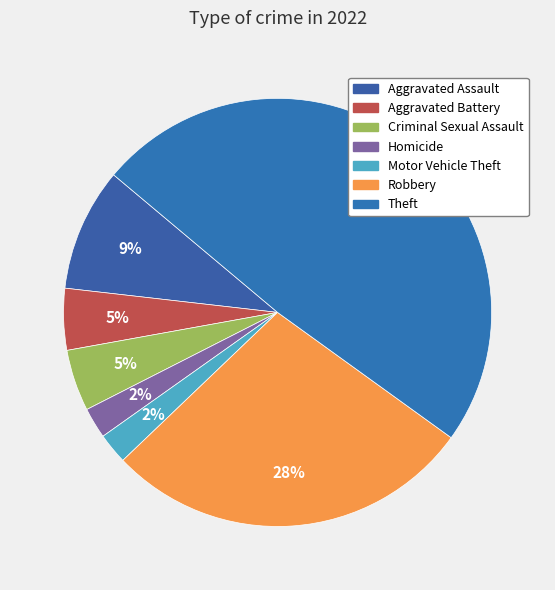

Is Aggravated Battery the majority of the pie?

No